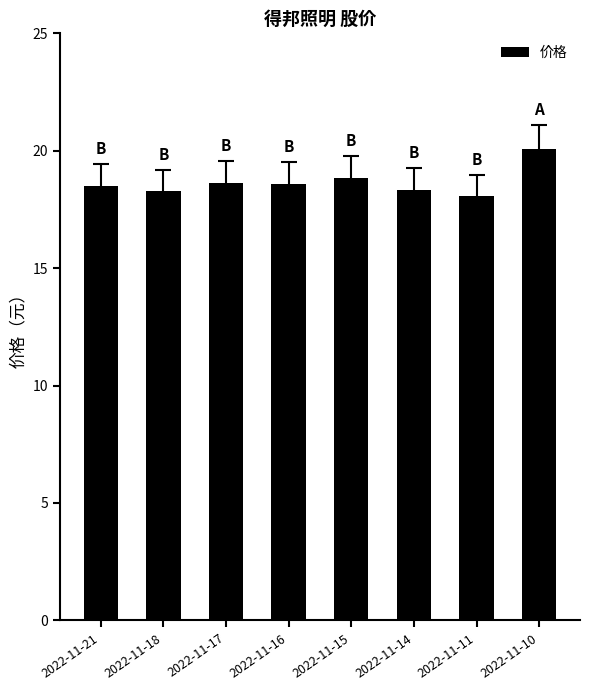

At which label is the value closest to 19?

2022-11-15